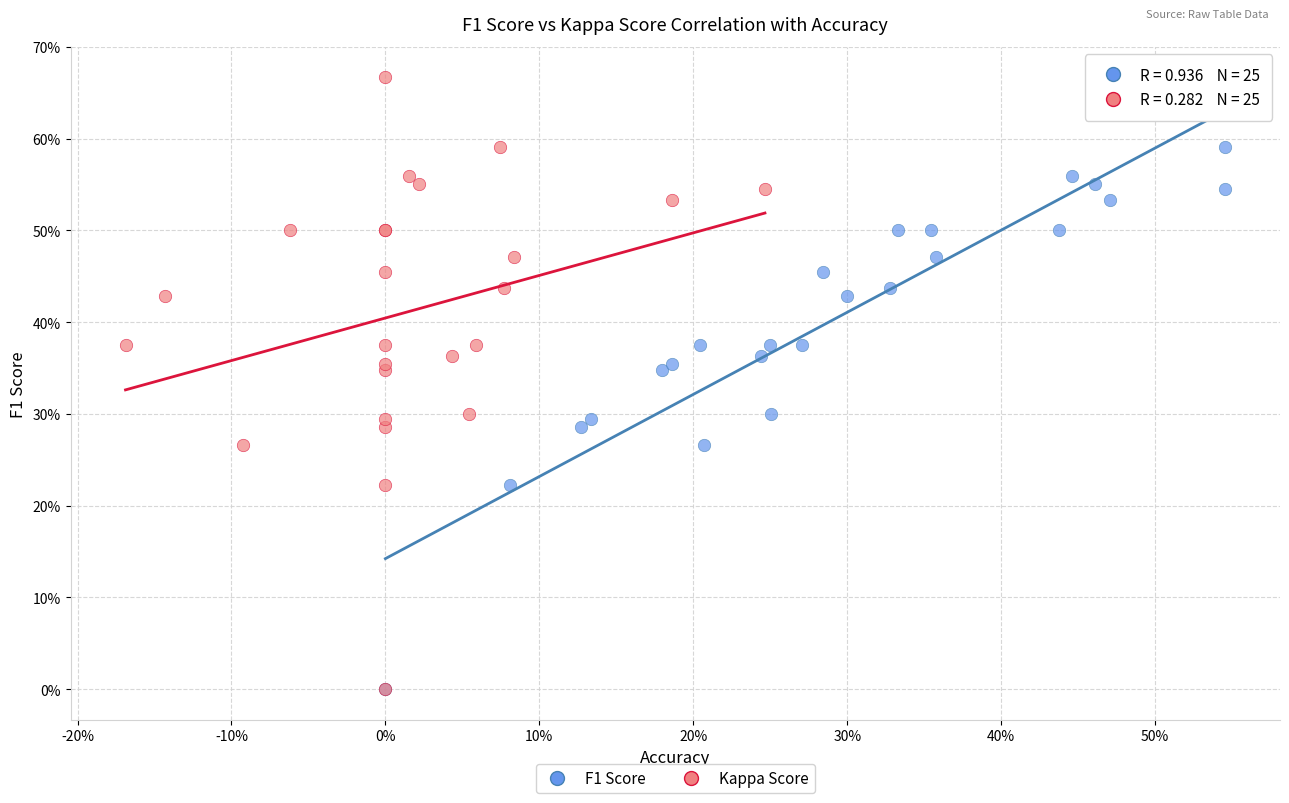

What are all the series names shown in the legend?

F1 Score, Kappa Score